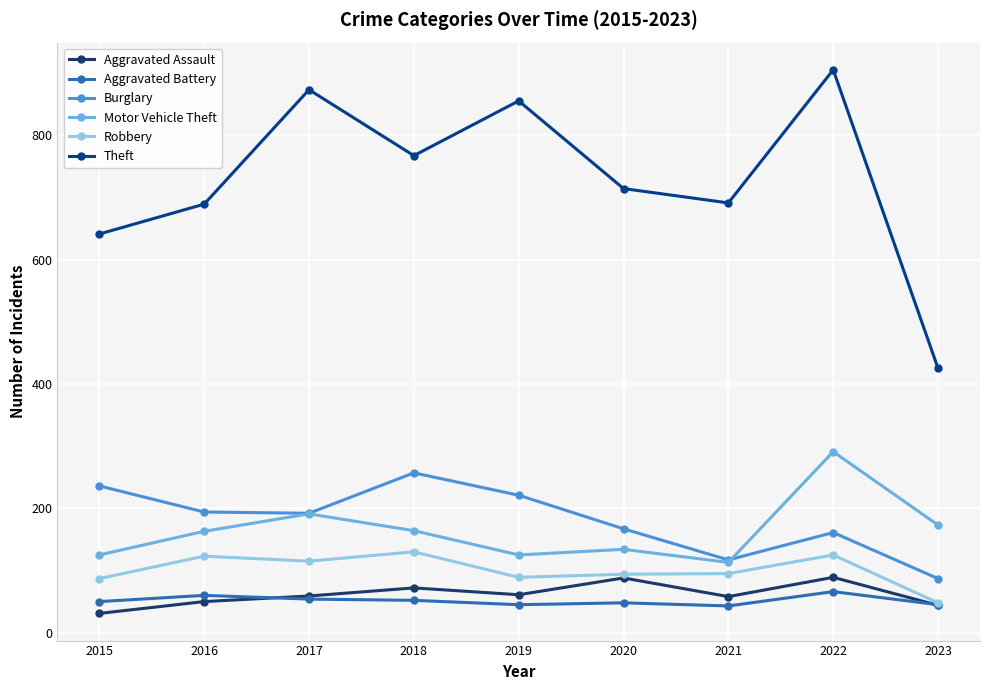

What is the value of the Aggravated Battery point at the 2nd from the left?

60